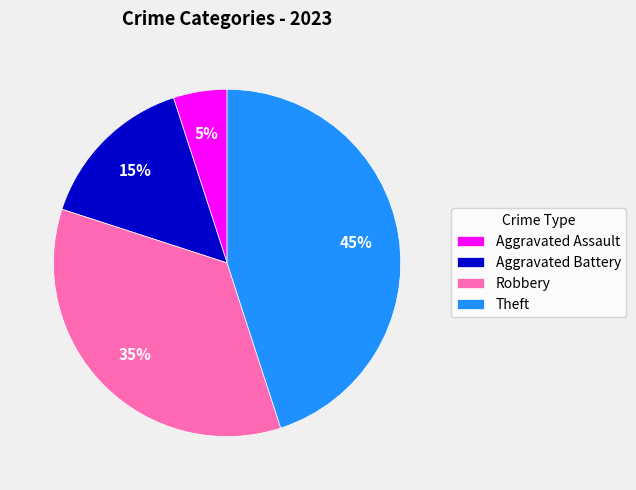

Does any single category account for the majority?

No